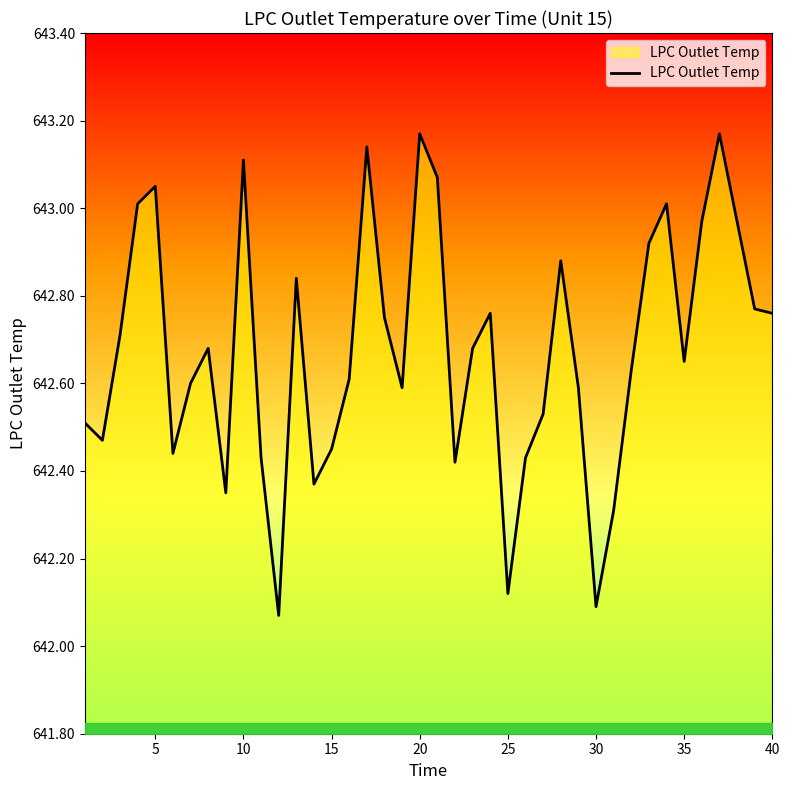

What is the difference between the maximum and minimum values?

1.1